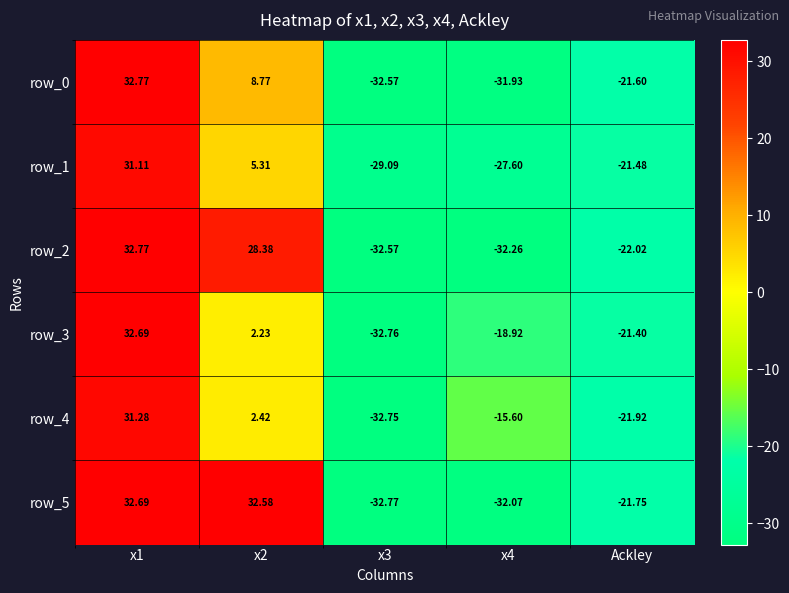

Is the value of row_0 at Ackley greater than the value of row_1 at x1?

No